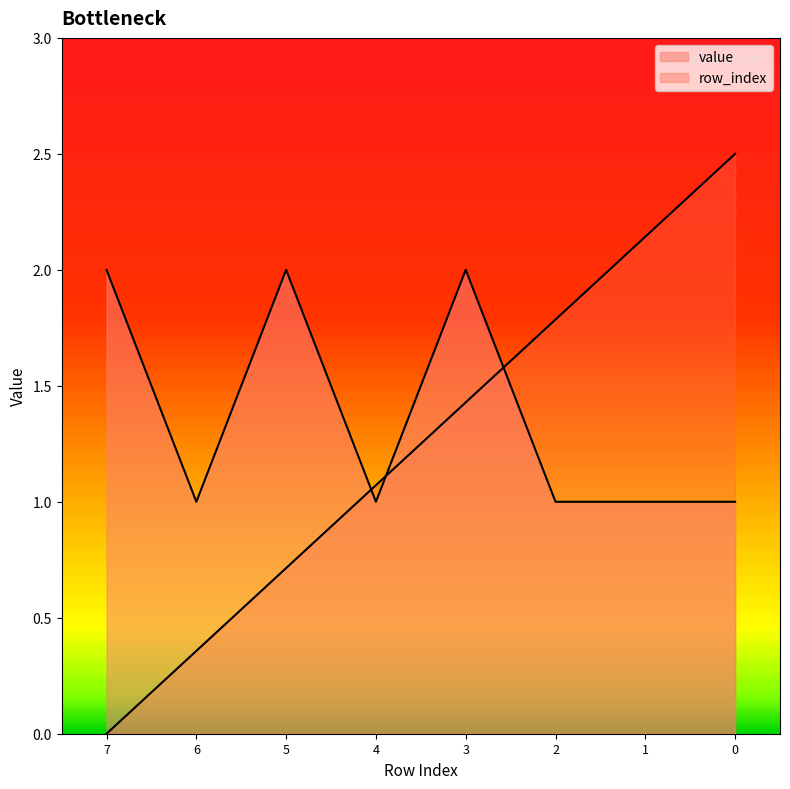

Is it true that the value at 1 is 2.1?

True